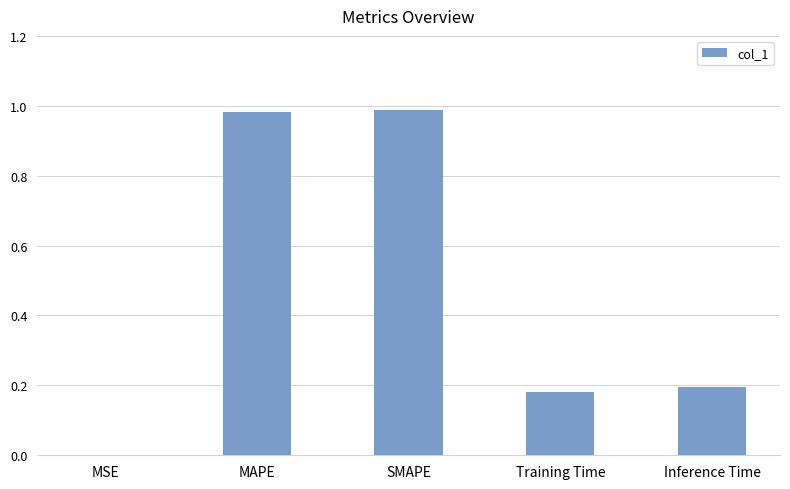

Which has a higher value, MAPE or Training Time?

MAPE